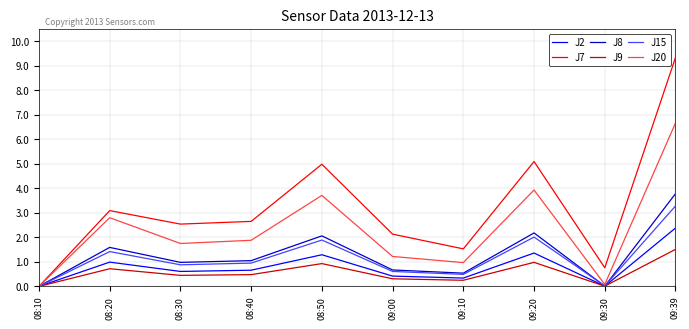

Rank the series by their maximum value, from lowest to highest.

J9, J2, J15, J8, J20, J7